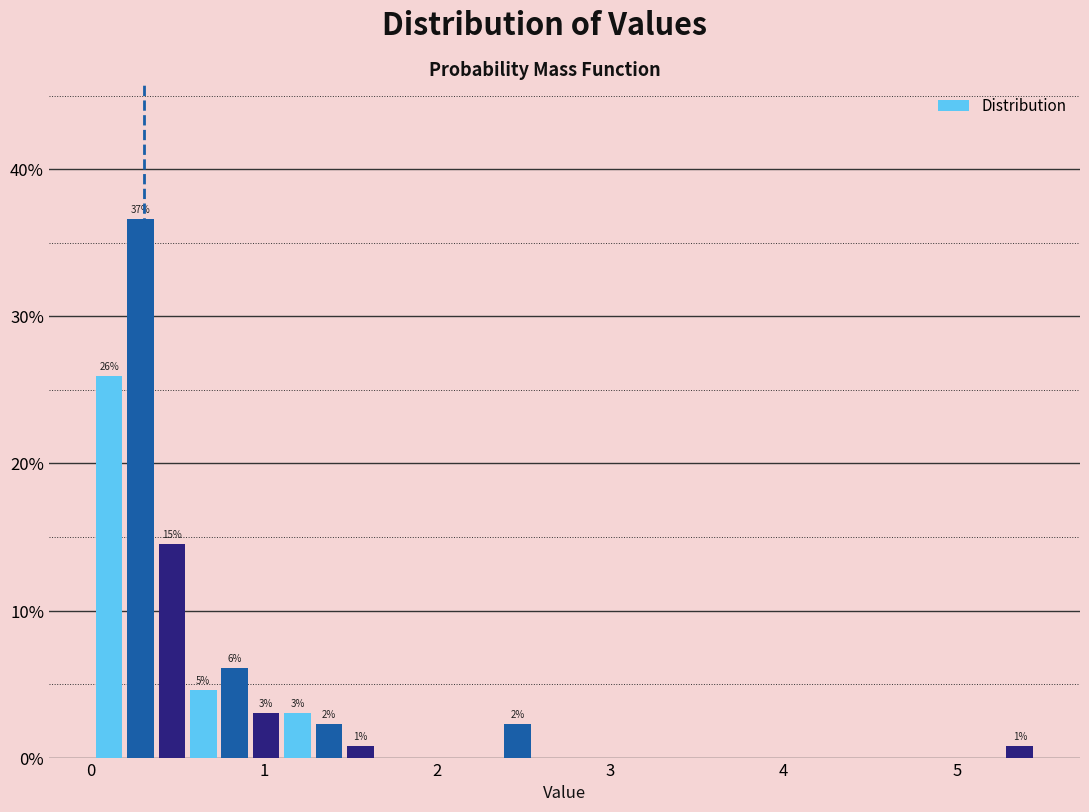

Around what value on the x-axis is the tallest bar? Give the approximate position of its centre, as read against the axis.

0.3